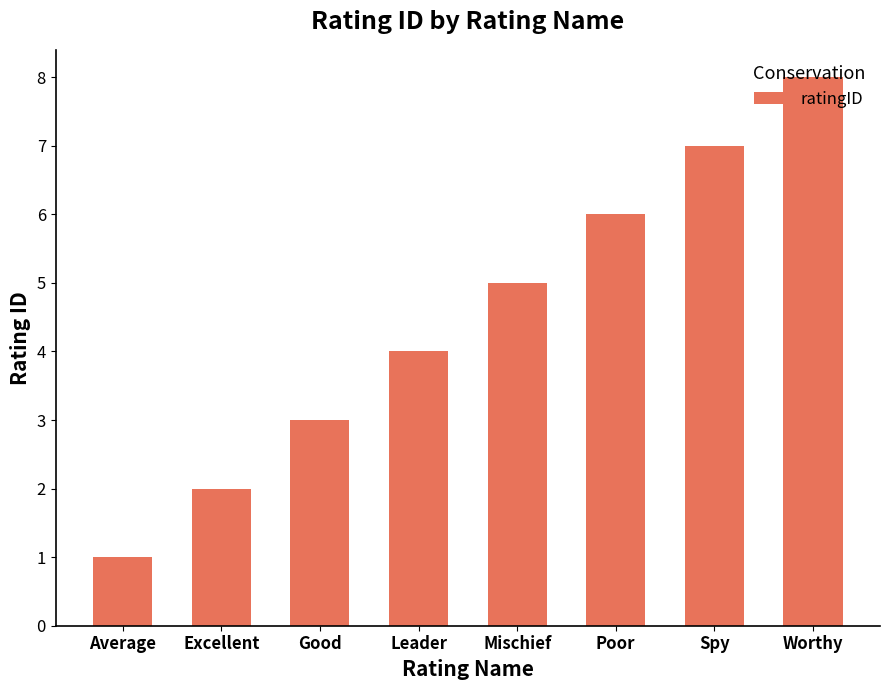

What is the value of the 5th bar from the left?

5